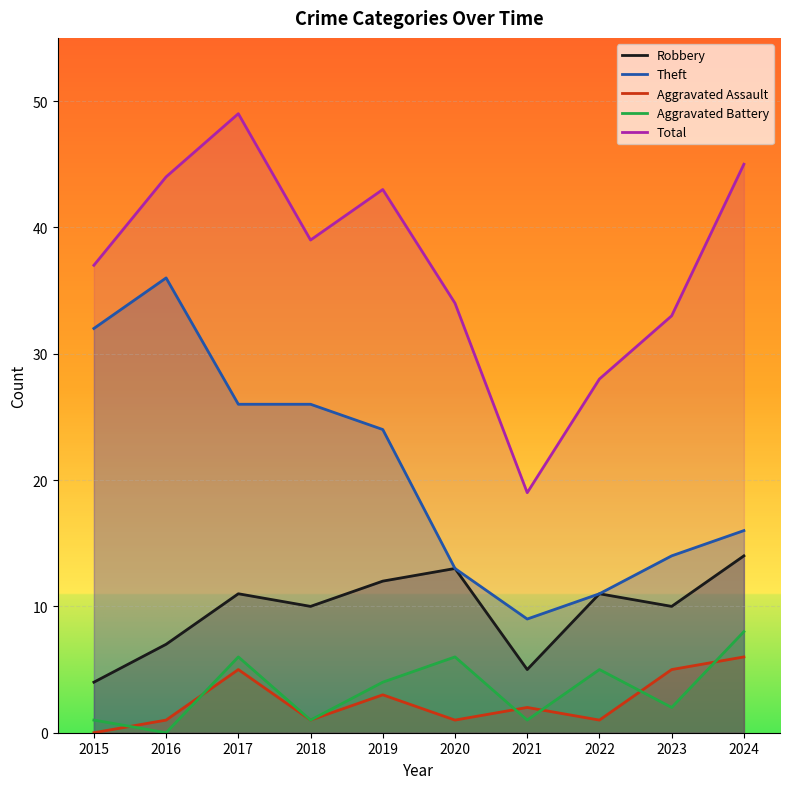

Between 2022 and 2017, which is larger?

2022